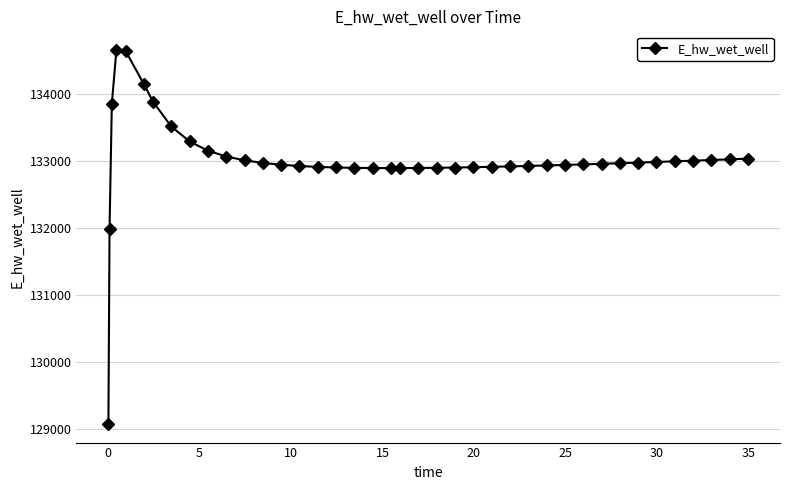

True or false: the data has more than 0 interior local peaks.

True